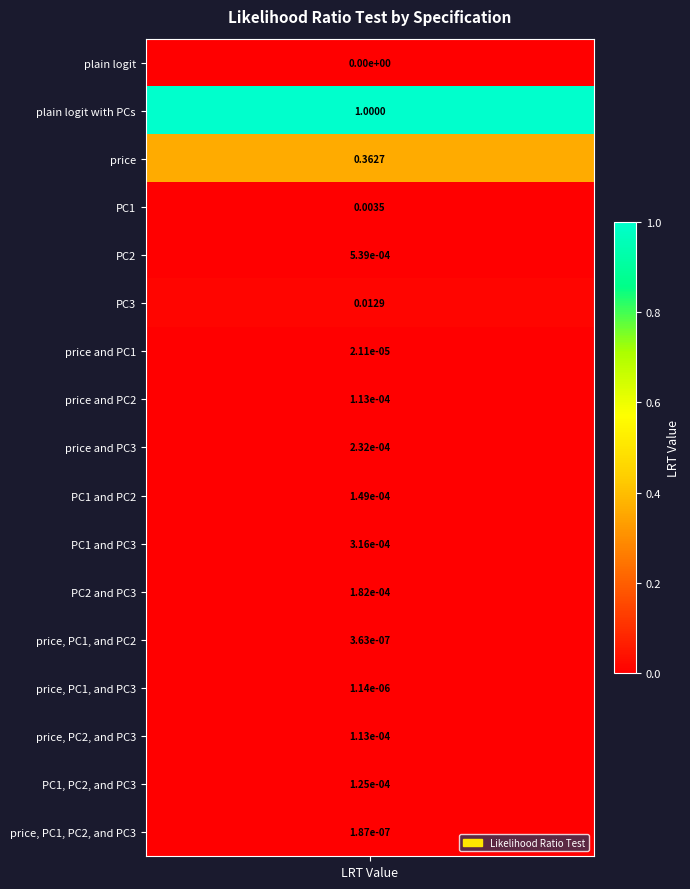

What is the greatest value displayed?

1.0